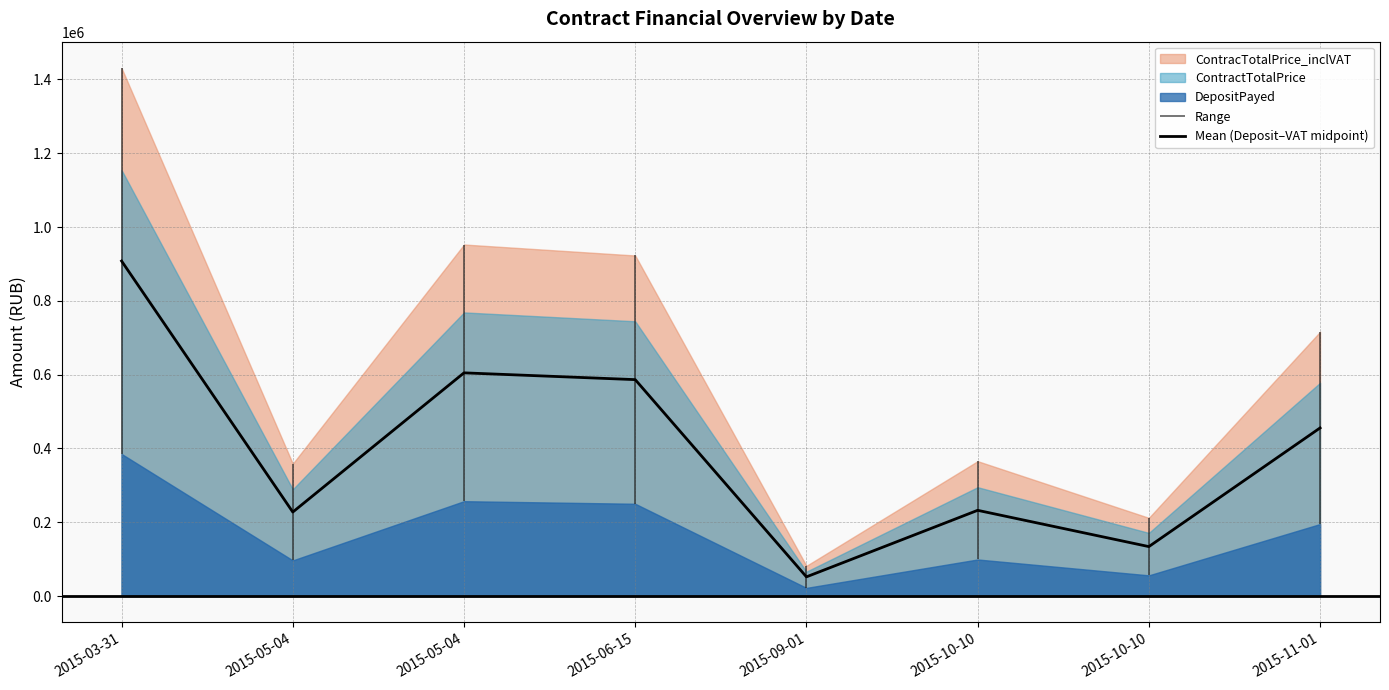

Read the value at 2015-03-31.

907934